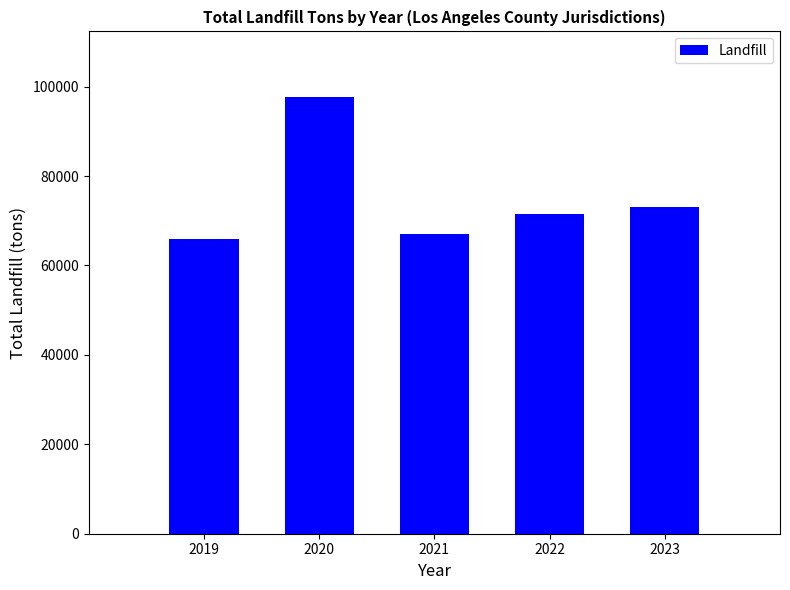

What is the change in value from 2019 to 2020?

+31801.5